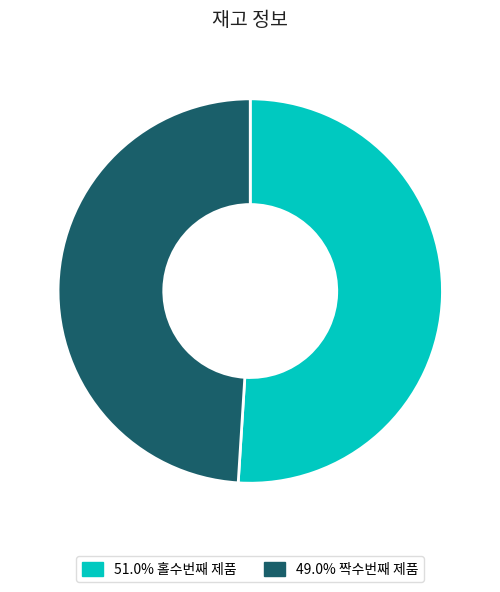

How many segments does this pie chart have?

2